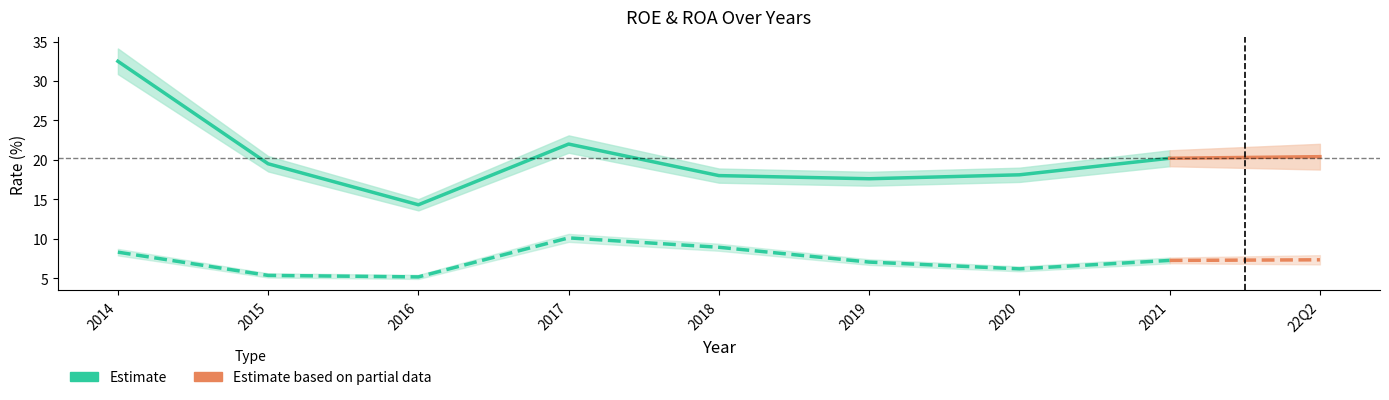

Is it true that ROA equals 1.8 at 2018?

False